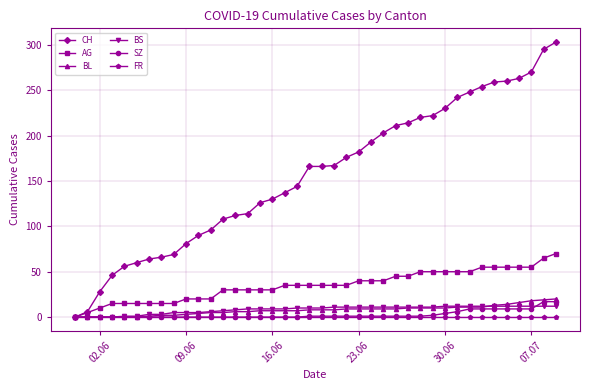

Which series has the largest total across all categories?

CH